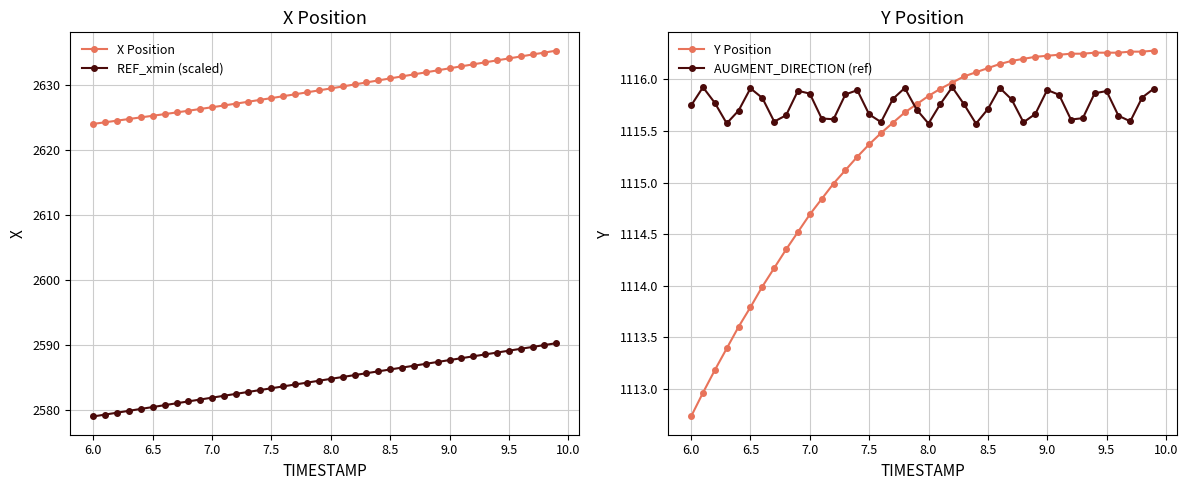

Reading right to left, extract all data points from this chart.

X Position: 2635.2	2634.9	2634.7	2634.3	2634.1	2633.8	2633.4	2633.1	2632.8	2632.5	2632.2	2631.9	2631.6	2631.3	2631.0	2630.7	2630.4	2630.1	2629.7	2629.4	2629.1	2628.8	2628.5	2628.2	2627.9	2627.7	2627.4	2627.1	2626.8	2626.6	2626.3	2626.0	2625.8	2625.5	2625.2	2625.0	2624.7	2624.5	2624.2	2624.0
REF_xmin (scaled): 2590.3	2590.0	2589.7	2589.4	2589.1	2588.8	2588.6	2588.3	2588.0	2587.7	2587.4	2587.1	2586.8	2586.5	2586.2	2586.0	2585.7	2585.4	2585.1	2584.8	2584.5	2584.2	2583.9	2583.6	2583.4	2583.1	2582.8	2582.5	2582.2	2581.9	2581.6	2581.3	2581.0	2580.8	2580.5	2580.2	2579.9	2579.6	2579.3	2579.0
Y Position: 1116.3	1116.3	1116.3	1116.3	1116.3	1116.3	1116.2	1116.2	1116.2	1116.2	1116.2	1116.2	1116.2	1116.2	1116.1	1116.1	1116.0	1116.0	1115.9	1115.8	1115.8	1115.7	1115.6	1115.5	1115.4	1115.2	1115.1	1115.0	1114.8	1114.7	1114.5	1114.3	1114.2	1114.0	1113.8	1113.6	1113.4	1113.2	1113.0	1112.7
AUGMENT_DIRECTION (ref): 1115.9	1115.8	1115.6	1115.6	1115.9	1115.9	1115.6	1115.6	1115.9	1115.9	1115.7	1115.6	1115.8	1115.9	1115.7	1115.6	1115.8	1115.9	1115.8	1115.6	1115.7	1115.9	1115.8	1115.6	1115.7	1115.9	1115.9	1115.6	1115.6	1115.9	1115.9	1115.7	1115.6	1115.8	1115.9	1115.7	1115.6	1115.8	1115.9	1115.7